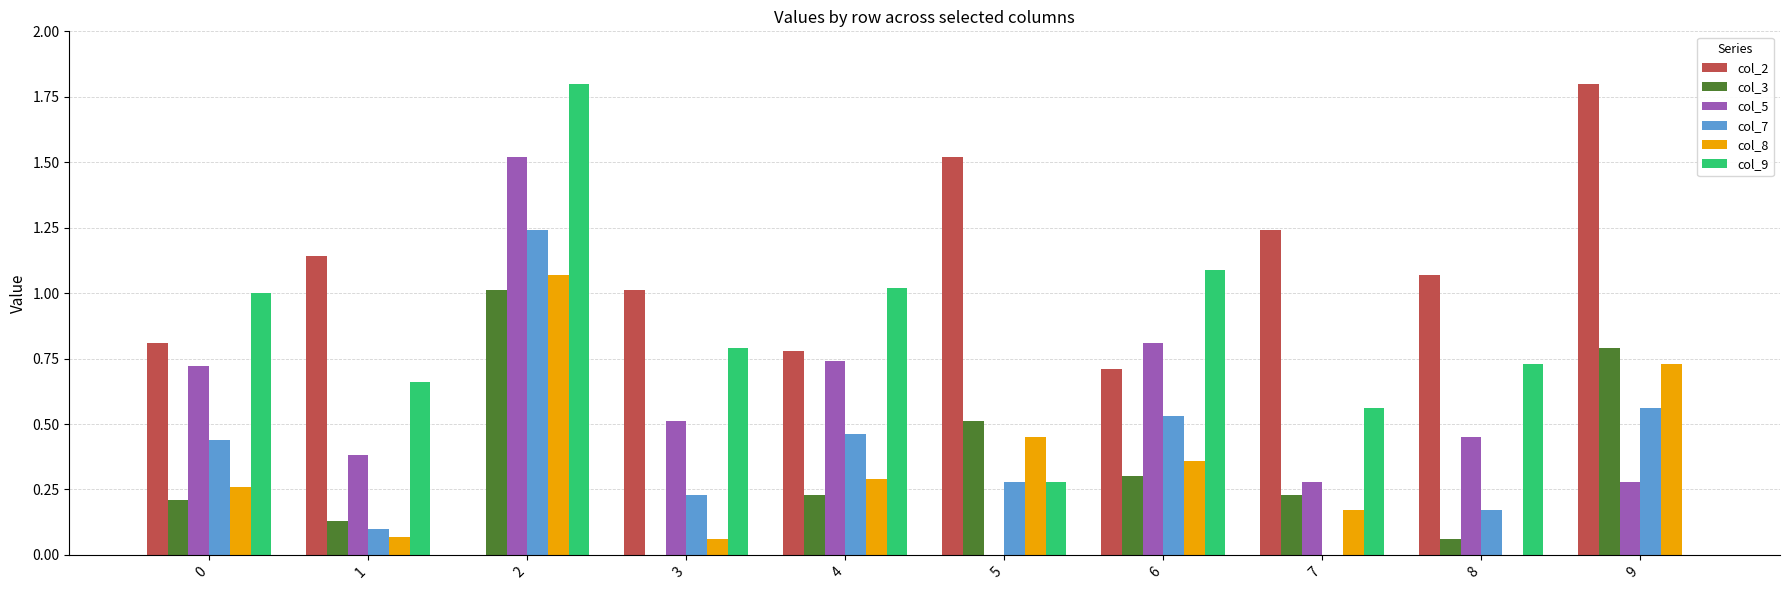

The col_9 series shows 1.8 at 2. True or false?

True